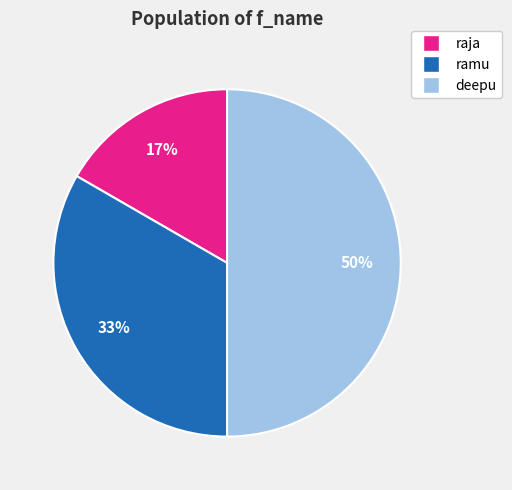

Which has a higher value, raja or deepu?

deepu